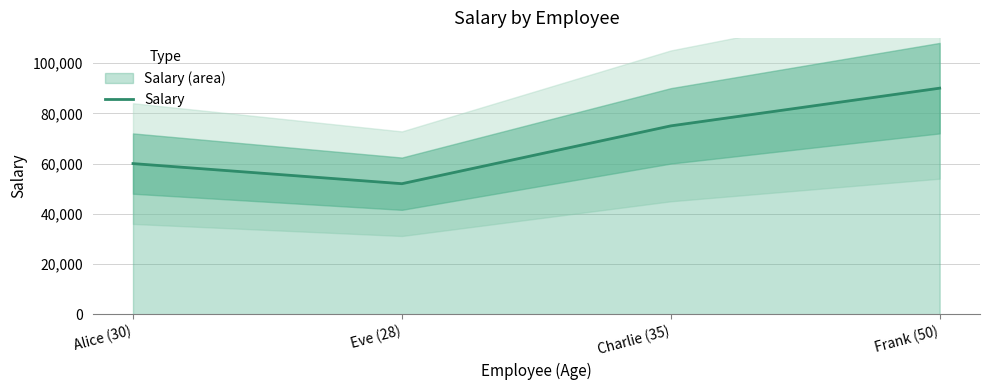

At which label does Salary reach its minimum?

Eve (28)